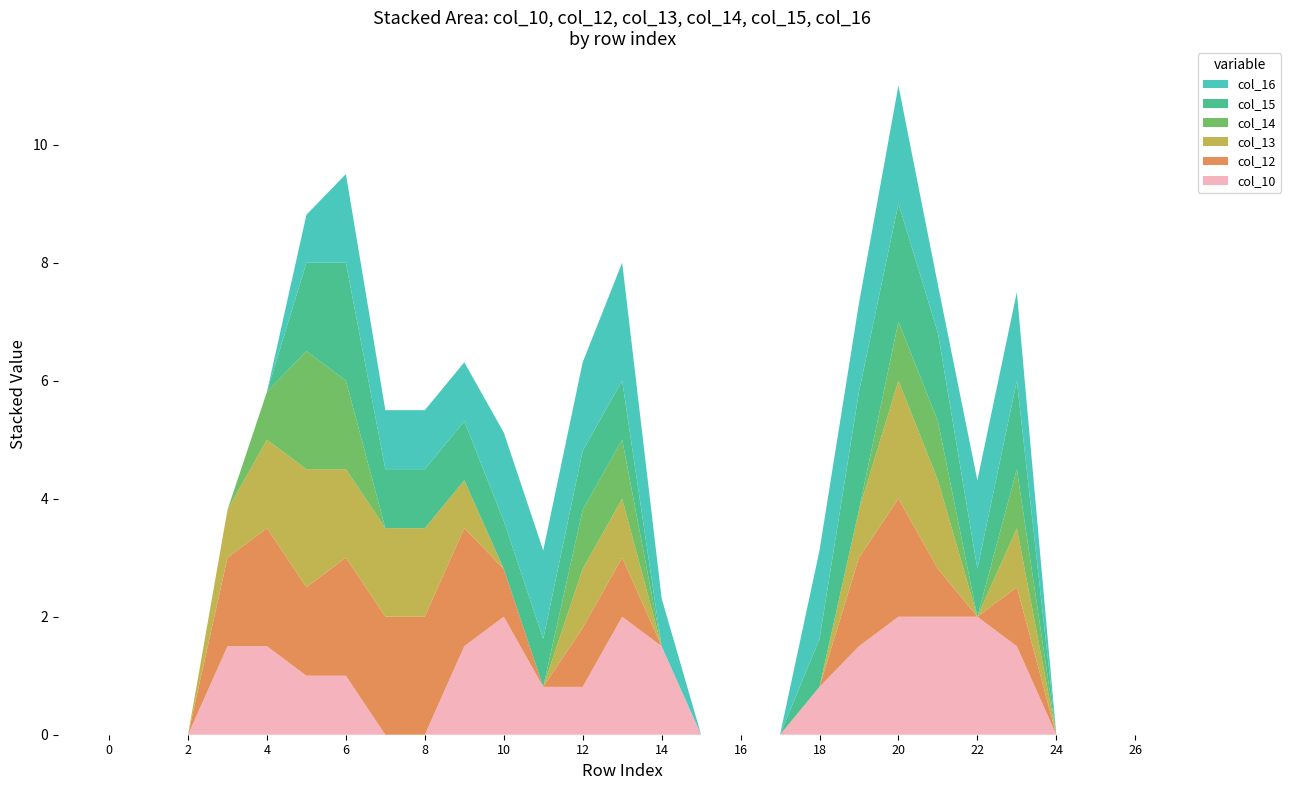

Reading left to right, list all the values displayed in this chart.

col_10: 0.0	0.0	0.0	1.5	1.5	1.0	1.0	0.0	0.0	1.5	2.0	0.8	0.8	2.0	1.5	0.0	0.0	0.0	0.8	1.5	2.0	2.0	2.0	1.5	0.0	0.0	0.0
col_12: 0.0	0.0	0.0	1.5	2.0	1.5	2.0	2.0	2.0	2.0	0.8	0.0	1.0	1.0	0.0	0.0	0.0	0.0	0.0	1.5	2.0	0.8	0.0	1.0	0.0	0.0	0.0
col_13: 0.0	0.0	0.0	0.8	1.5	2.0	1.5	1.5	1.5	0.8	0.0	0.0	1.0	1.0	0.0	0.0	0.0	0.0	0.0	0.8	2.0	1.5	0.0	1.0	0.0	0.0	0.0
col_14: 0.0	0.0	0.0	0.0	0.8	2.0	1.5	0.0	0.0	0.0	0.0	0.0	1.0	1.0	0.0	0.0	0.0	0.0	0.0	0.0	1.0	1.0	0.0	1.0	0.0	0.0	0.0
col_15: 0.0	0.0	0.0	0.0	0.0	1.5	2.0	1.0	1.0	1.0	0.8	0.8	1.0	1.0	0.0	0.0	0.0	0.0	0.8	2.0	2.0	1.5	0.8	1.5	0.0	0.0	0.0
col_16: 0.0	0.0	0.0	0.0	0.0	0.8	1.5	1.0	1.0	1.0	1.5	1.5	1.5	2.0	0.8	0.0	0.0	0.0	1.5	1.5	2.0	0.8	1.5	1.5	0.0	0.0	0.0